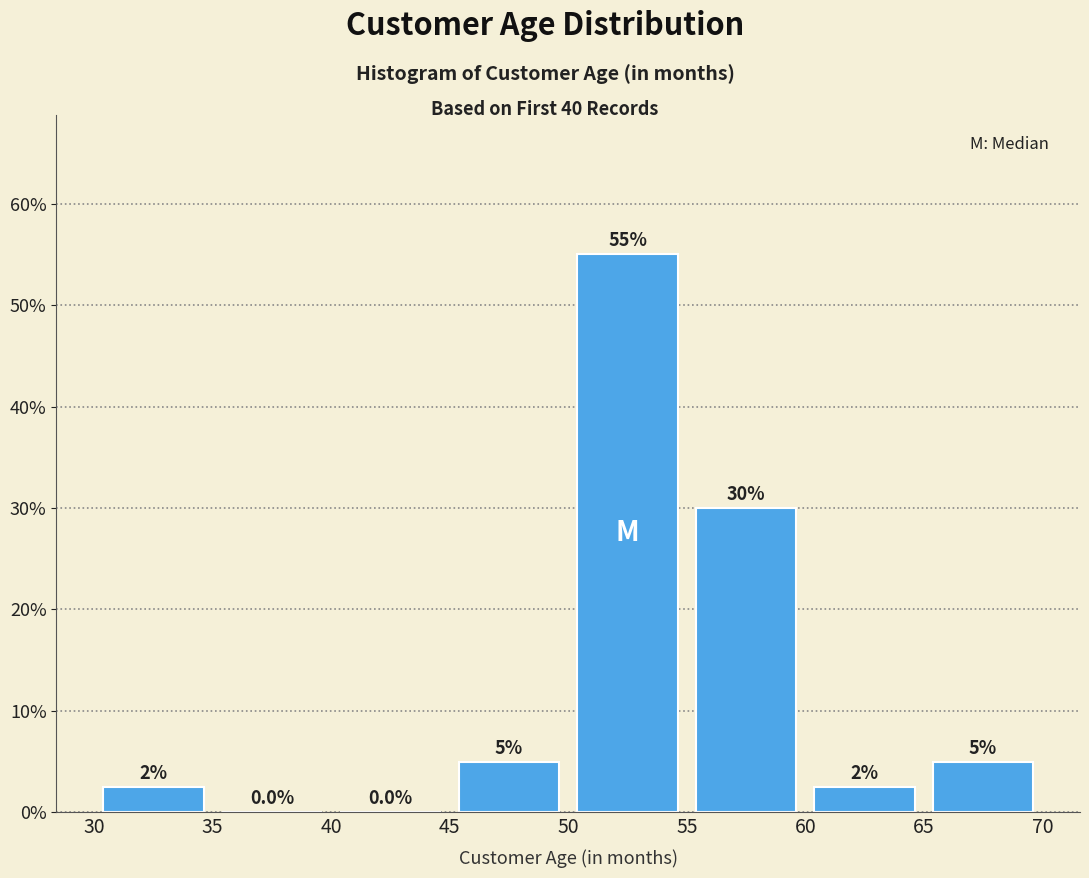

Which range on the x-axis has the tallest bar?

50 to 55